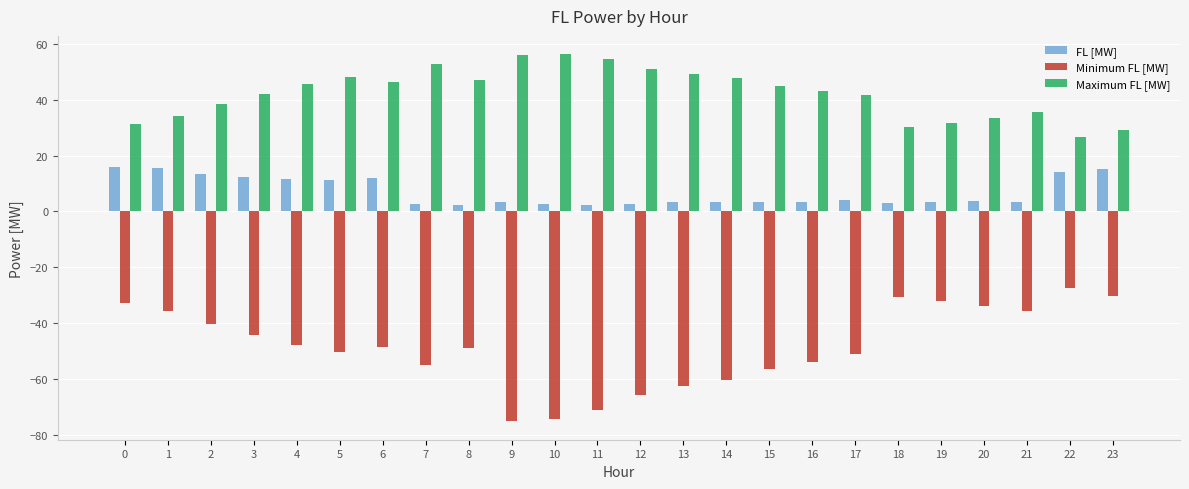

At 7, list the series in order from smallest to largest.

Minimum FL [MW], FL [MW], Maximum FL [MW]